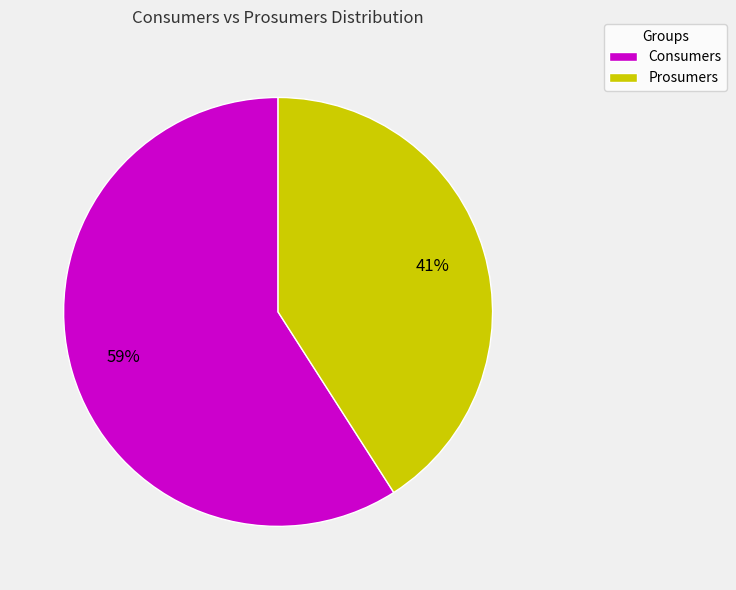

Is it true that Consumers is 52% of the pie?

False